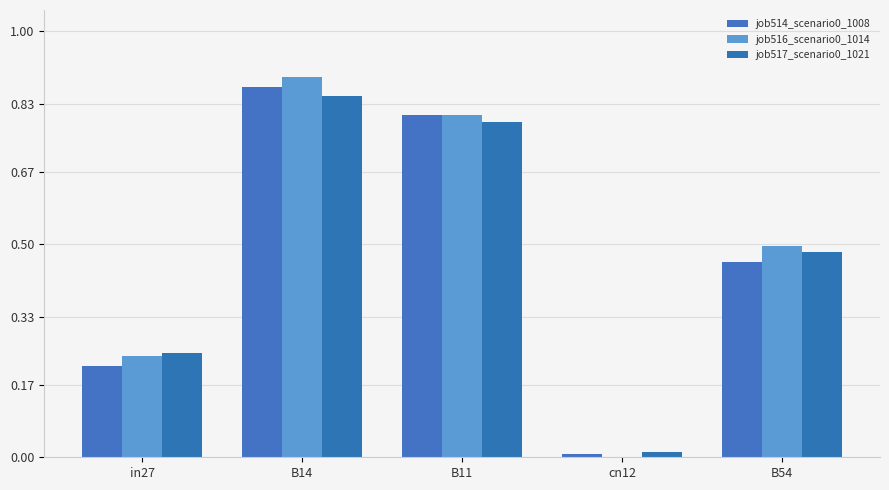

At which category is the sum across all series the highest?

B14